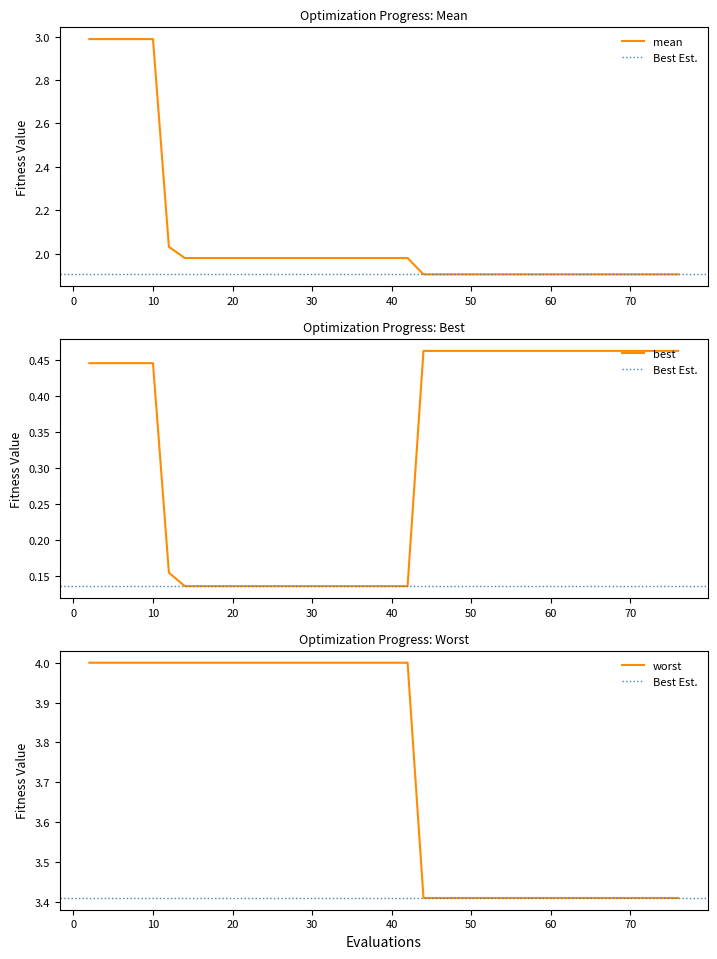

What is the maximum value for mean?

3.0